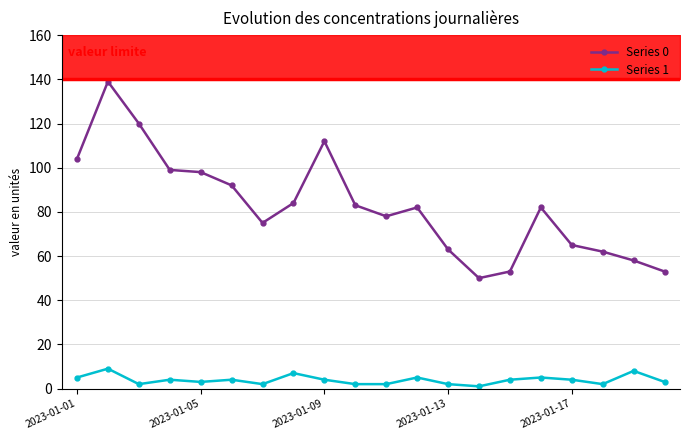

Rank the series by their maximum value, from highest to lowest.

Series 0, Series 1